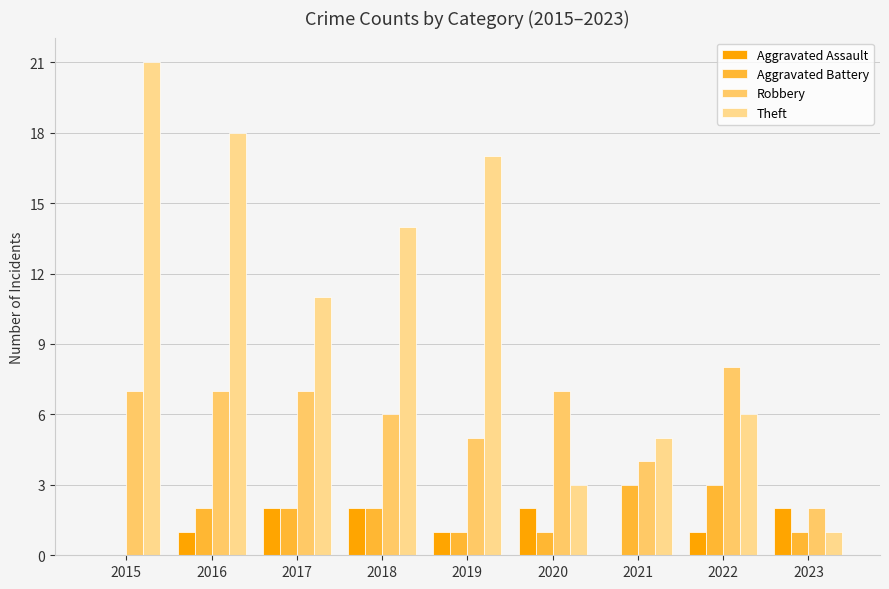

What is the difference between the Aggravated Battery values at 2016 and 2019?

1